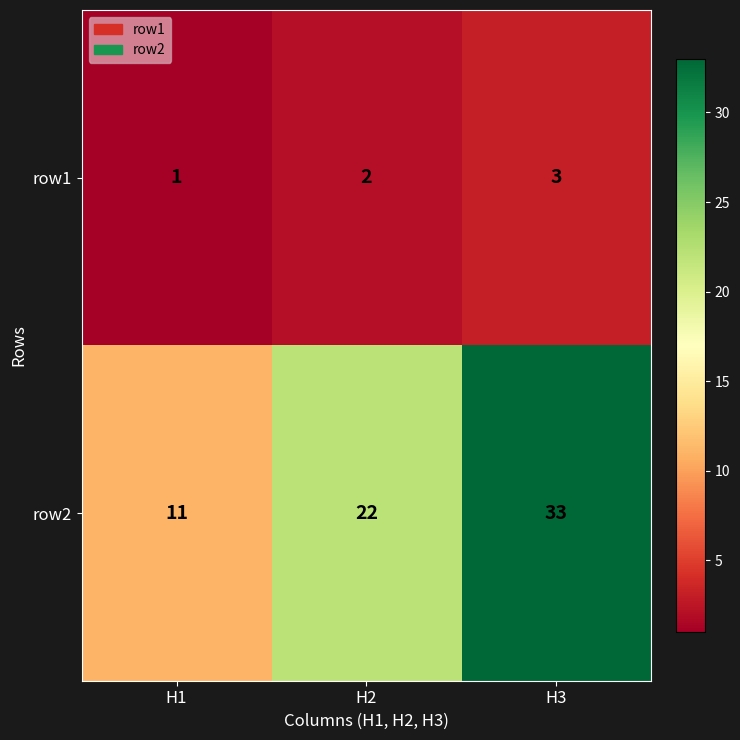

Reading left to right, what are all the values shown in this chart?

row1: 1	2	3
row2: 11	22	33